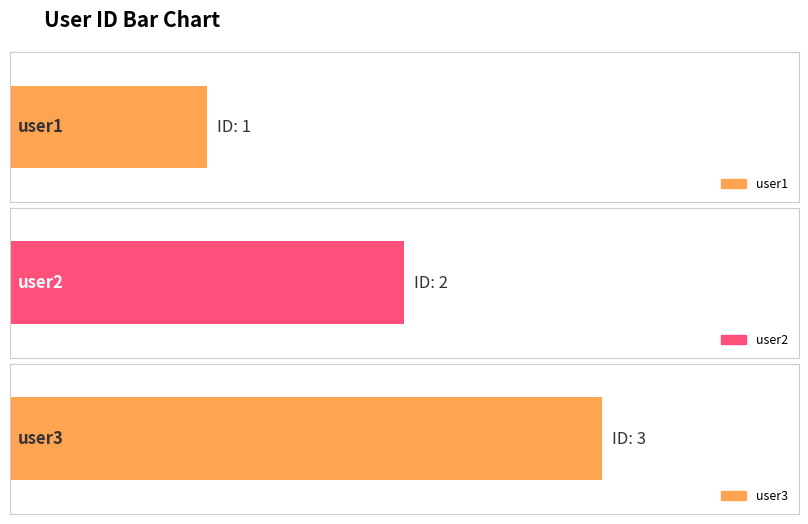

At which category does the chart reach its minimum across all series?

user1